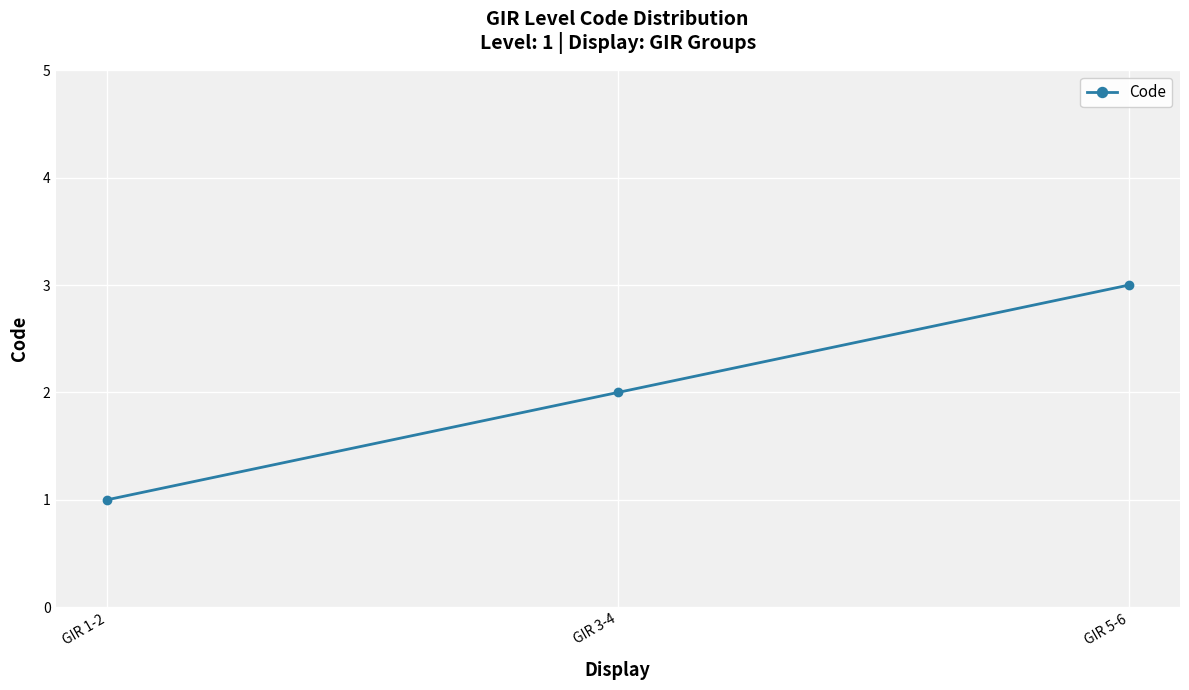

Which has a higher value, GIR 1-2 or GIR 5-6?

GIR 5-6